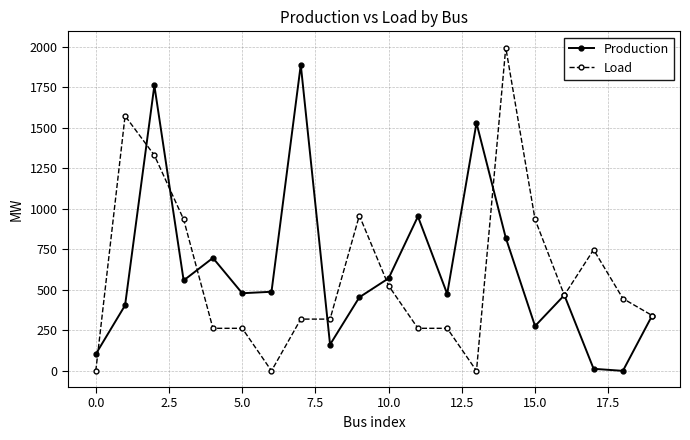

True or false: Load and Production intersect in this chart.

True